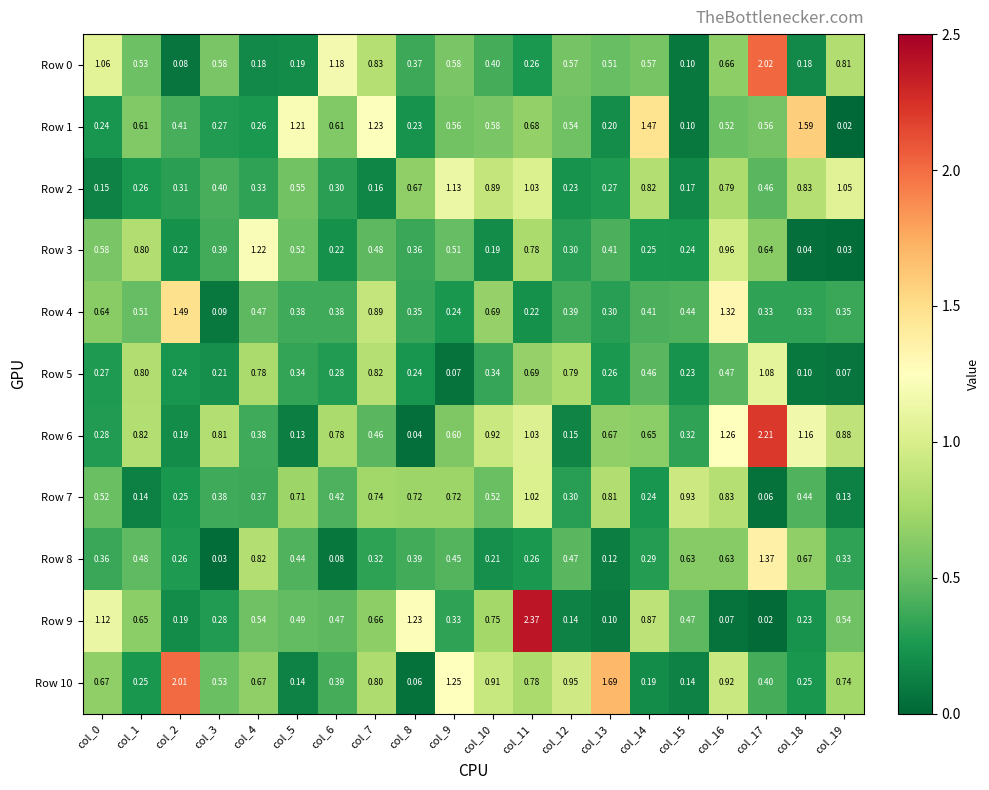

Is the value of Row 4 at col_19 greater than the value of Row 10 at col_11?

No